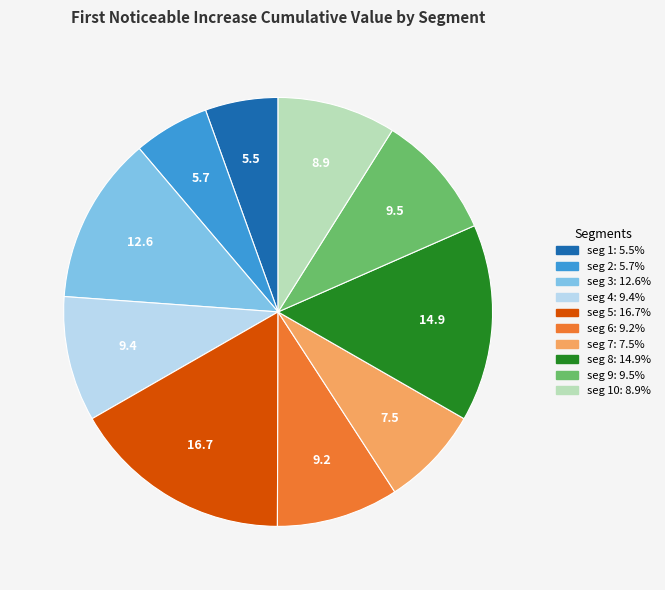

Is there a majority slice in this chart?

No